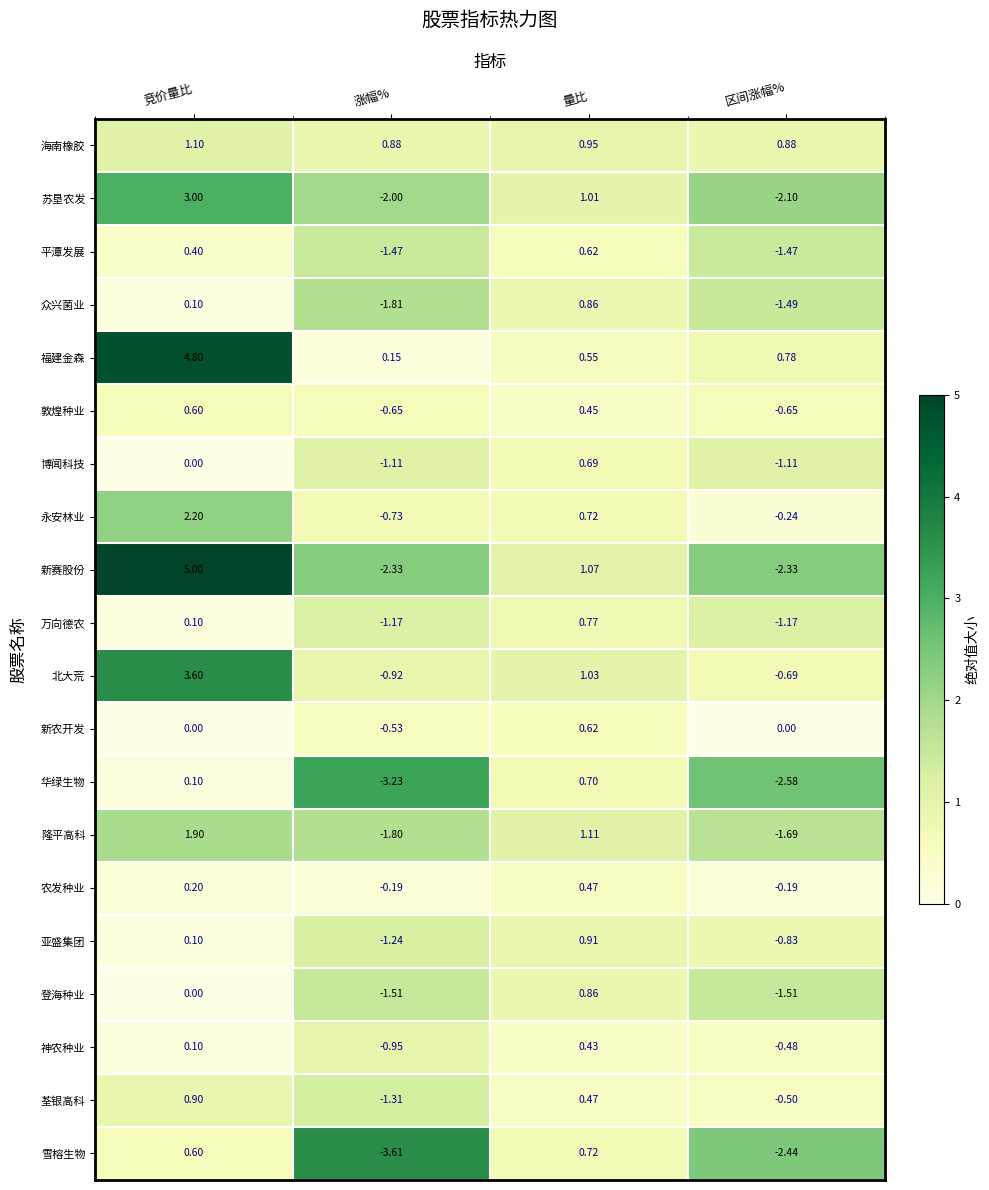

At which category does the chart reach its minimum across all series?

涨幅%